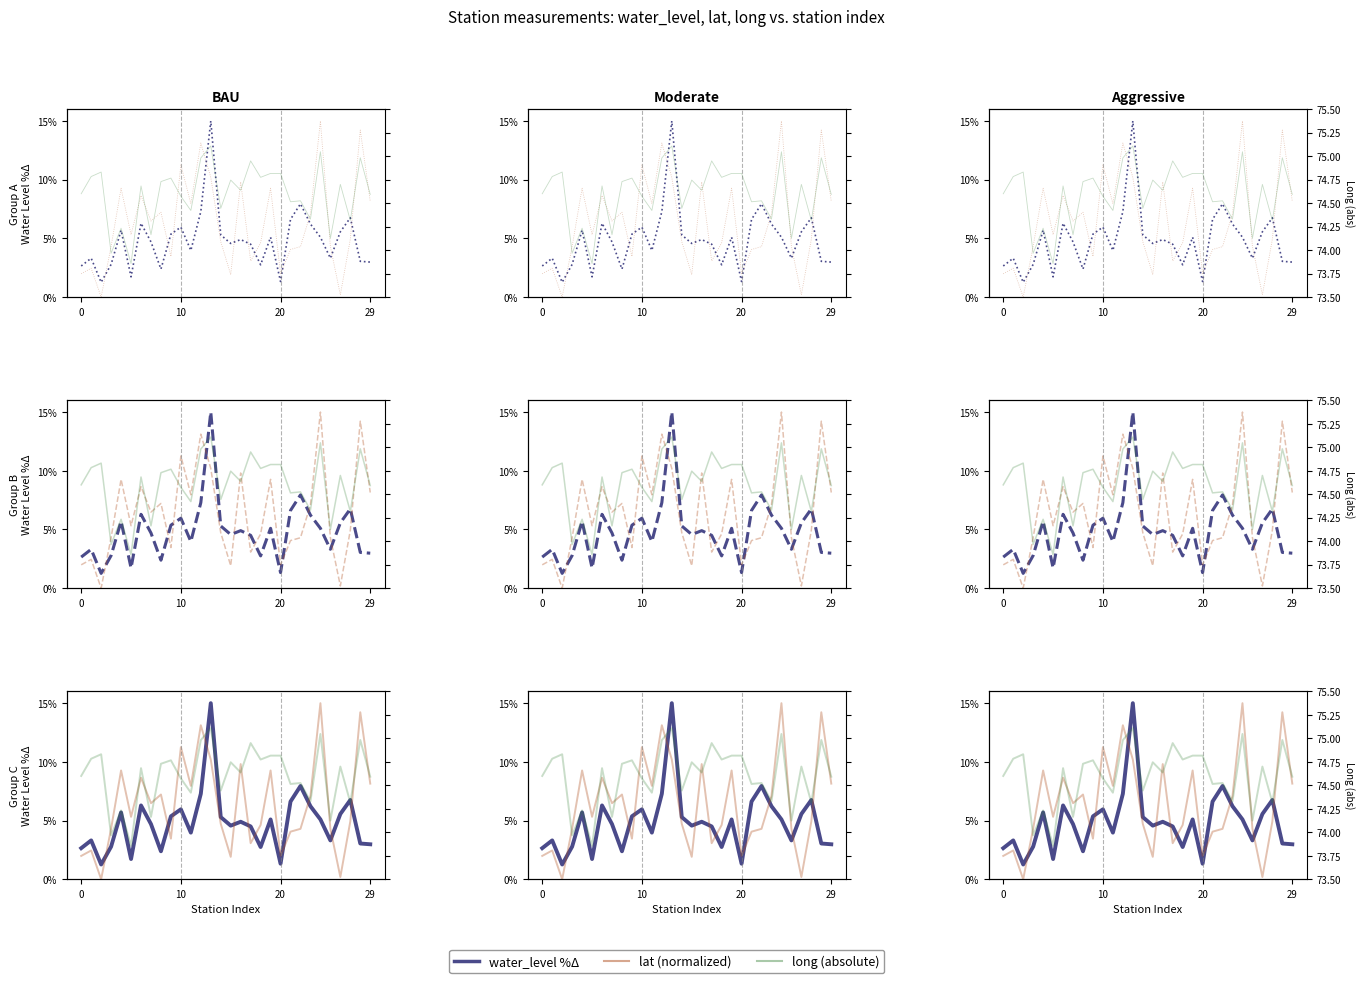

How many interior local peaks does the long (abs) series have?

11